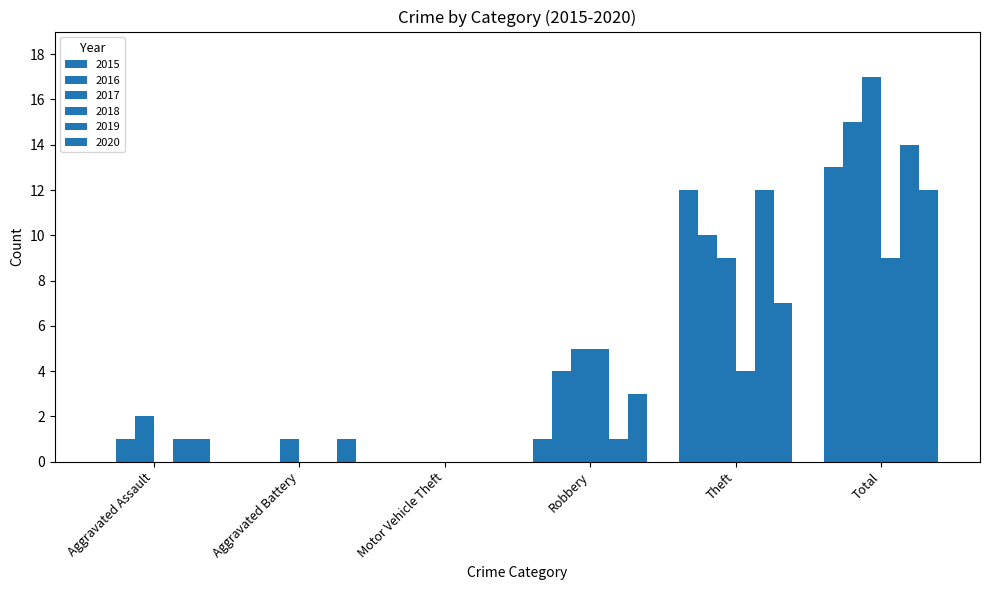

How many categories are shown in the chart?

6